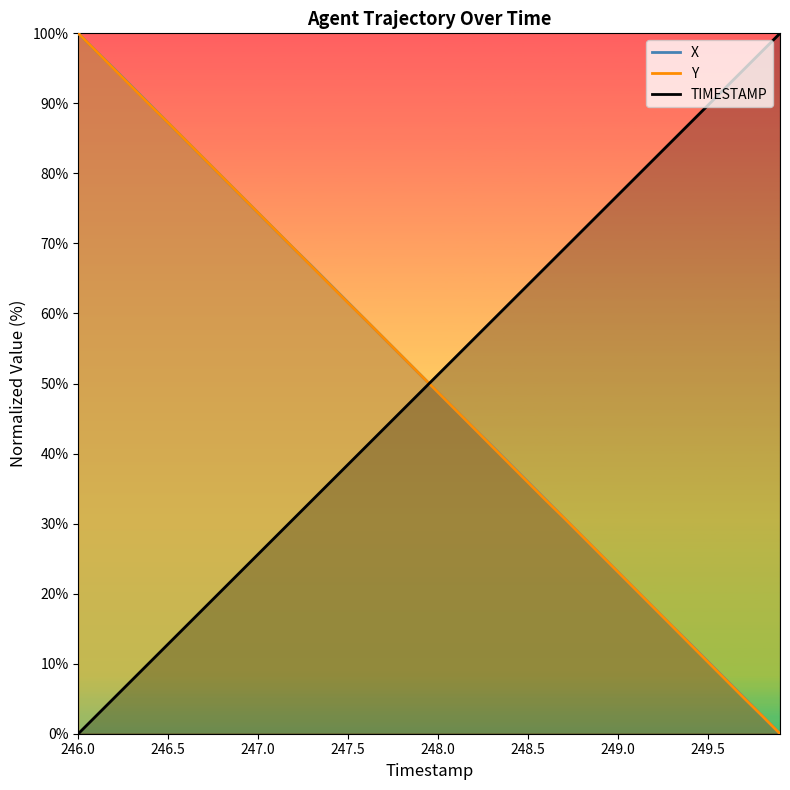

Rank the series by their average value, from lowest to highest.

Y, TIMESTAMP, X